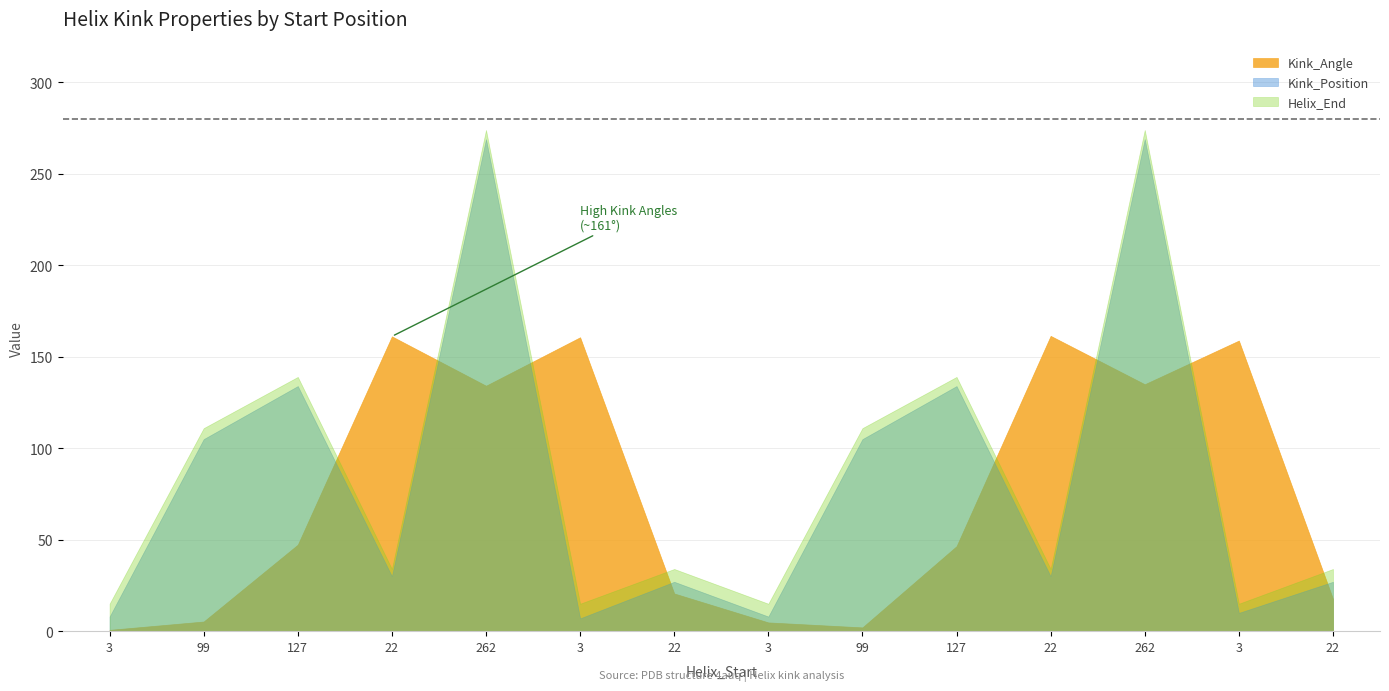

What are all the series names shown in the legend?

Kink_Angle, Kink_Position, Helix_End